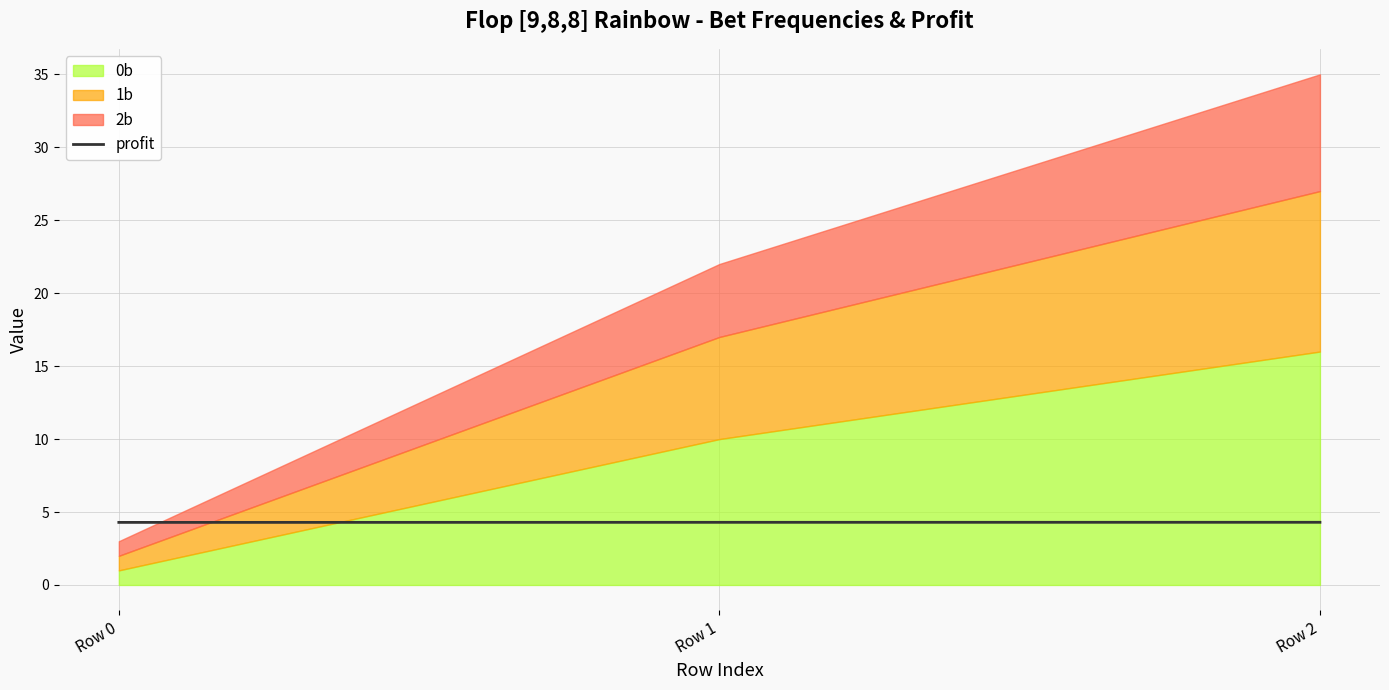

Is it true that profit equals 1.5 at Row 2?

False